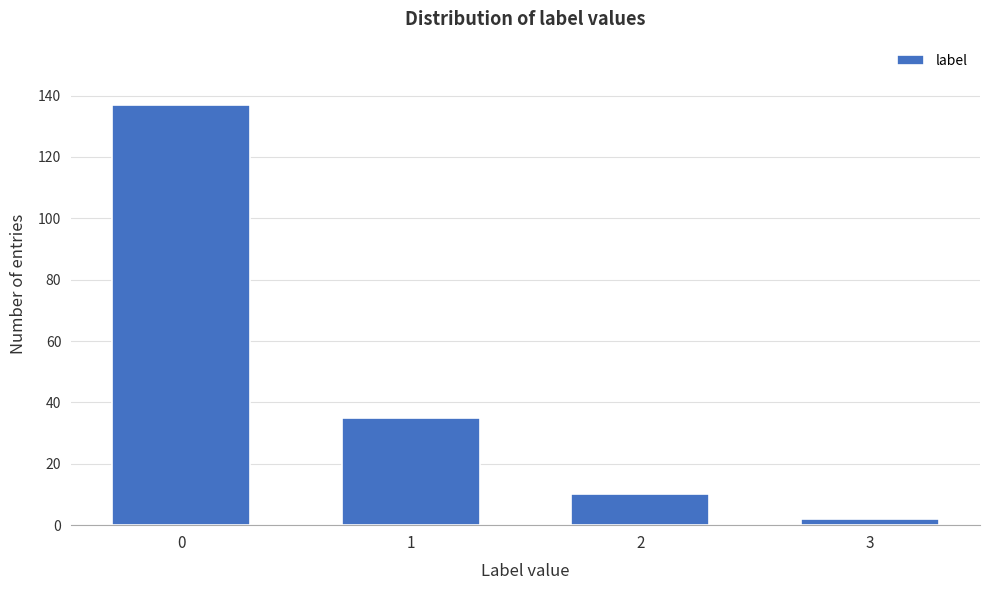

Reading left to right, list all the values displayed in this chart.

0=137	1=35	2=10	3=2